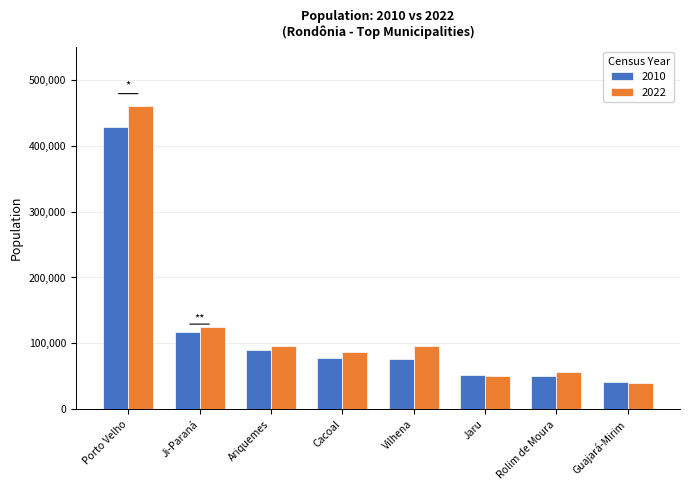

Where does the 2010 series first go above 78574?

Porto Velho